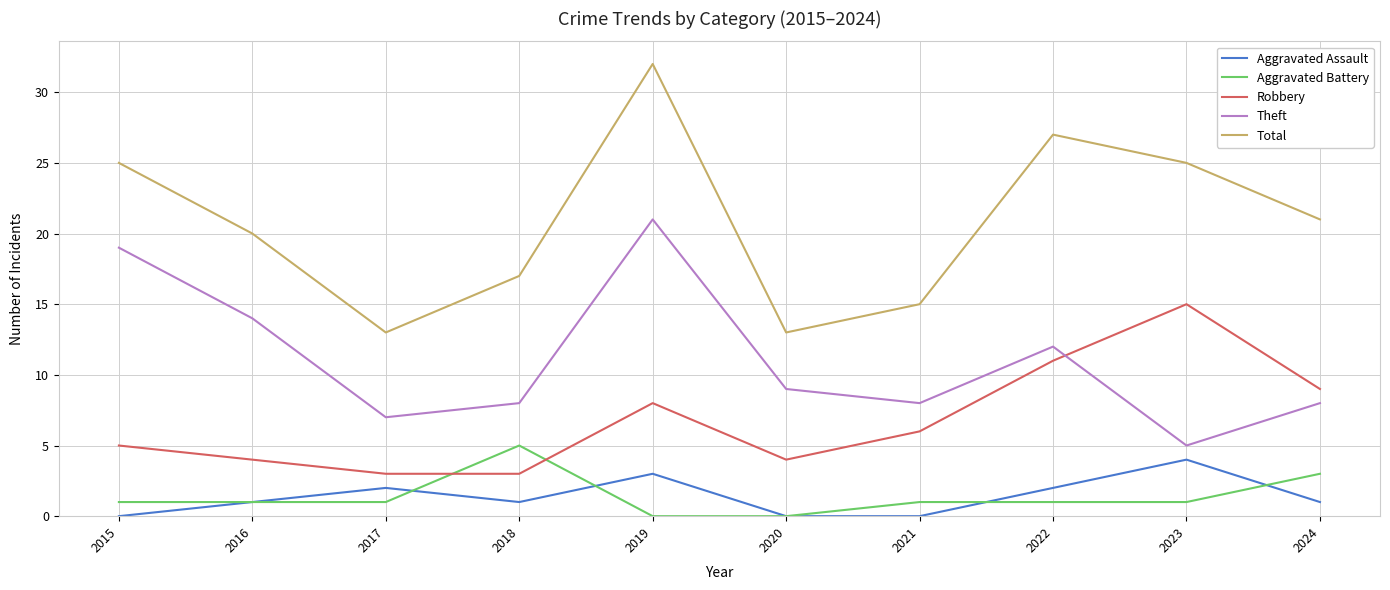

Rank the series at 2018 from lowest to highest value.

Aggravated Assault, Robbery, Aggravated Battery, Theft, Total